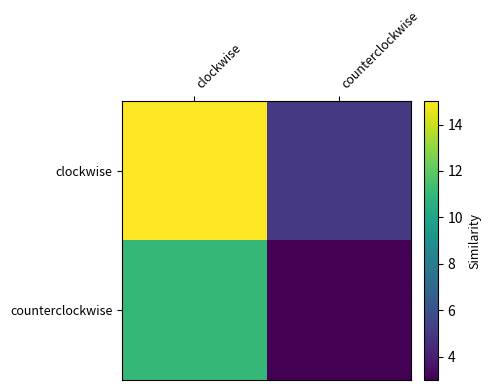

Which has a higher value, clockwise or counterclockwise?

clockwise